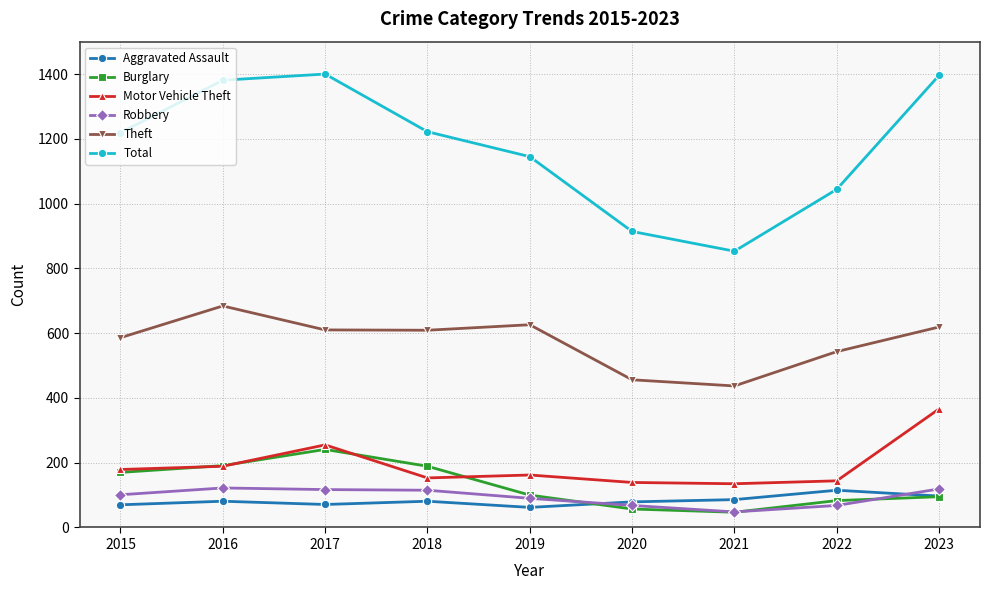

What is the maximum value for Theft?

684